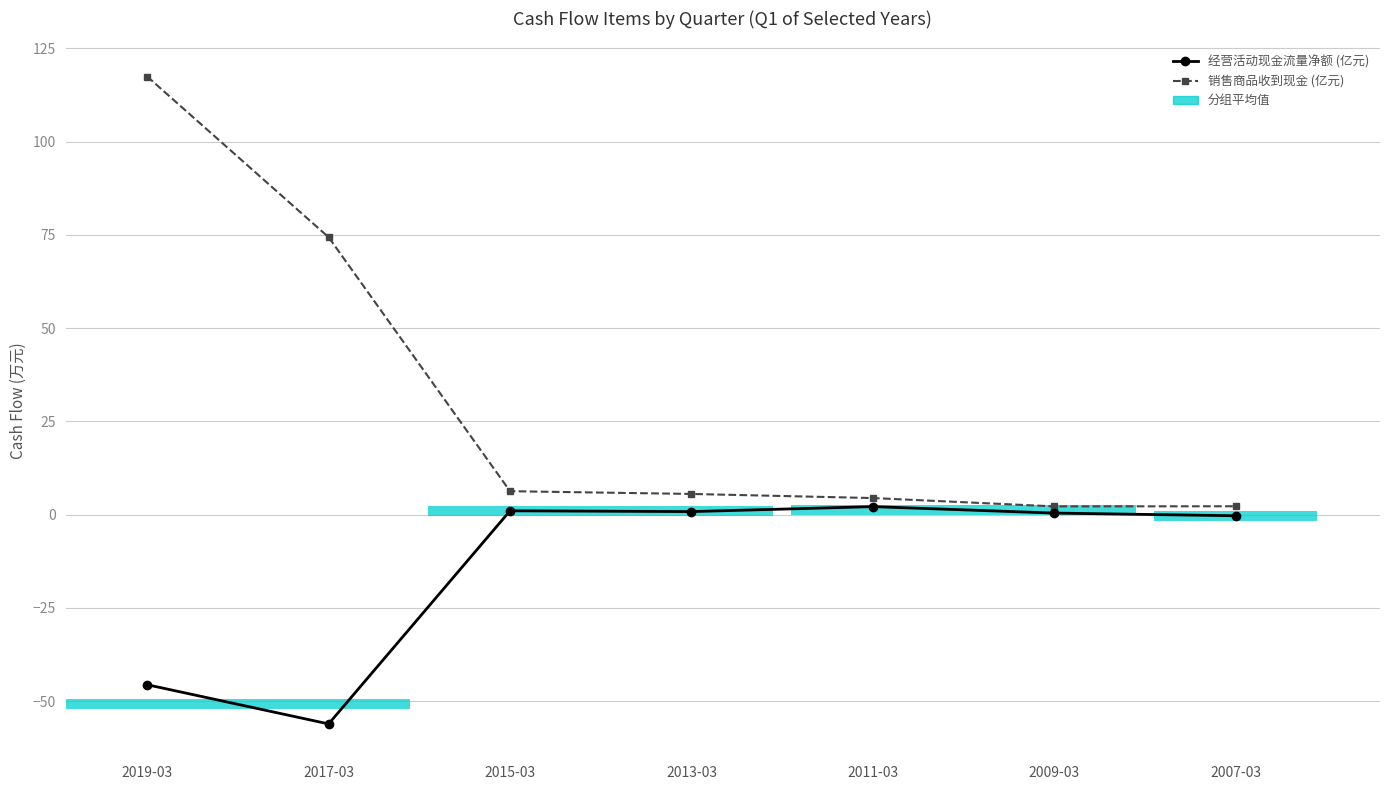

Reading left to right, extract all data points from this chart.

经营活动现金流量净额 (亿元): 2019-03=-45.6	2017-03=-56.1	2015-03=1.0	2013-03=0.8	2011-03=2.1	2009-03=0.4	2007-03=-0.3
销售商品收到现金 (亿元): 2019-03=117.5	2017-03=74.4	2015-03=6.3	2013-03=5.5	2011-03=4.4	2009-03=2.2	2007-03=2.2